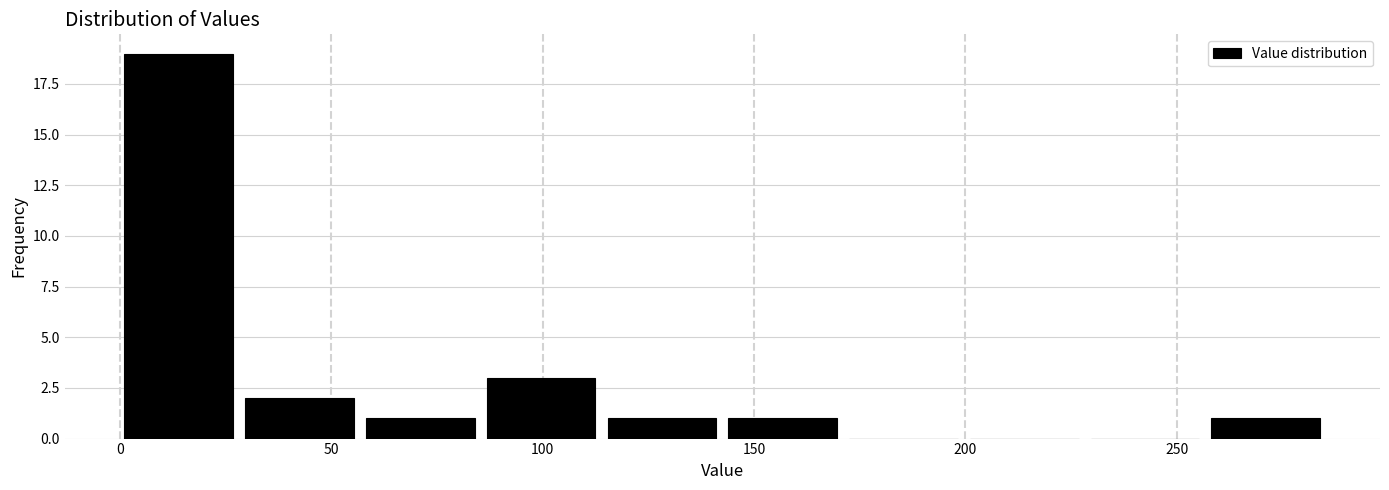

How tall is the bar that spans 115 to 145 on the x-axis? Neither the bar edges nor the heights are printed on the chart, so give them approximately, as read against the axes.

1